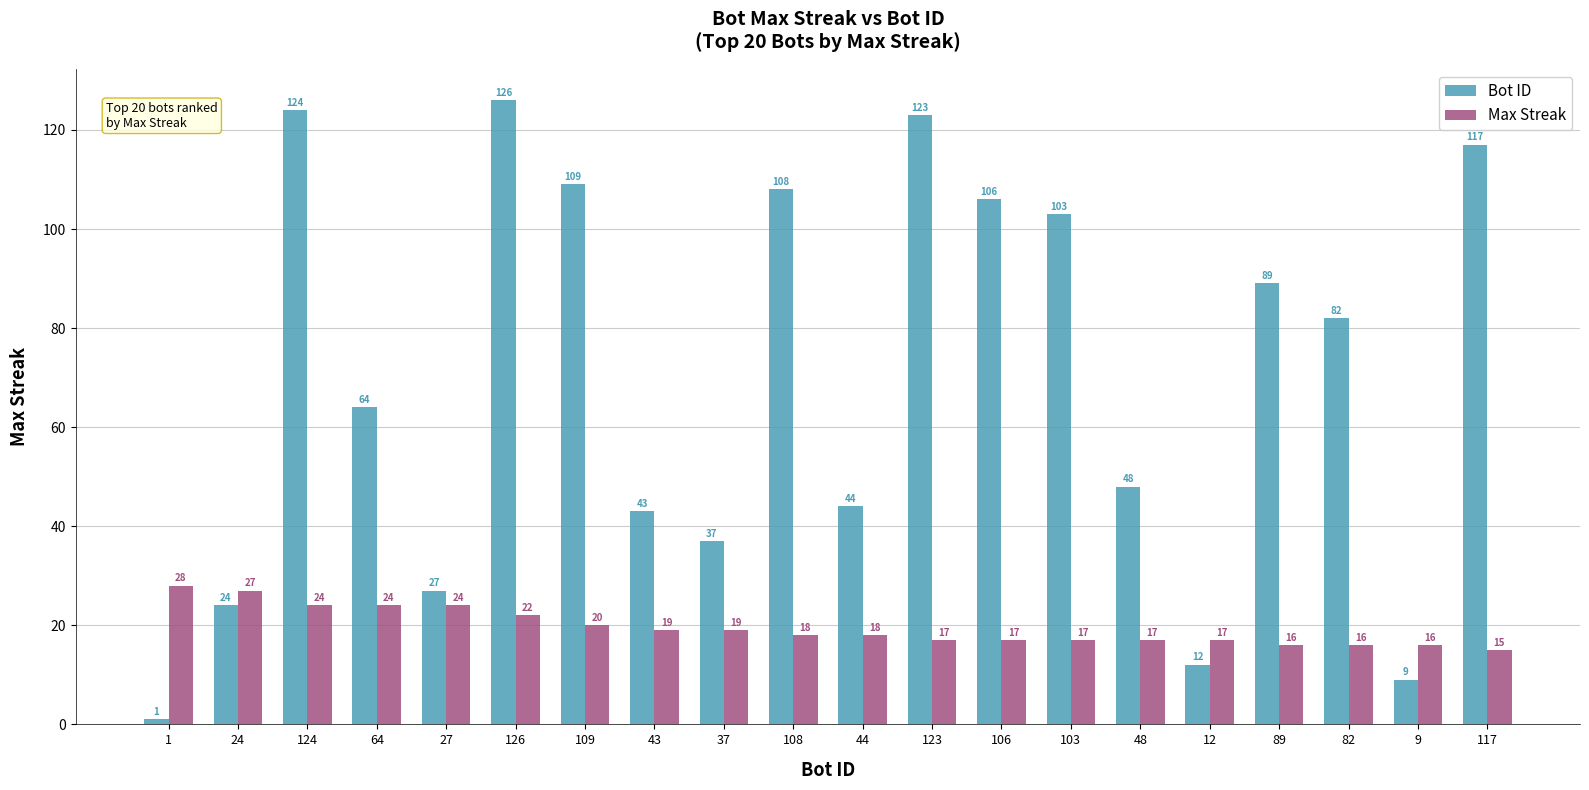

Which series has the largest total across all categories?

Bot ID